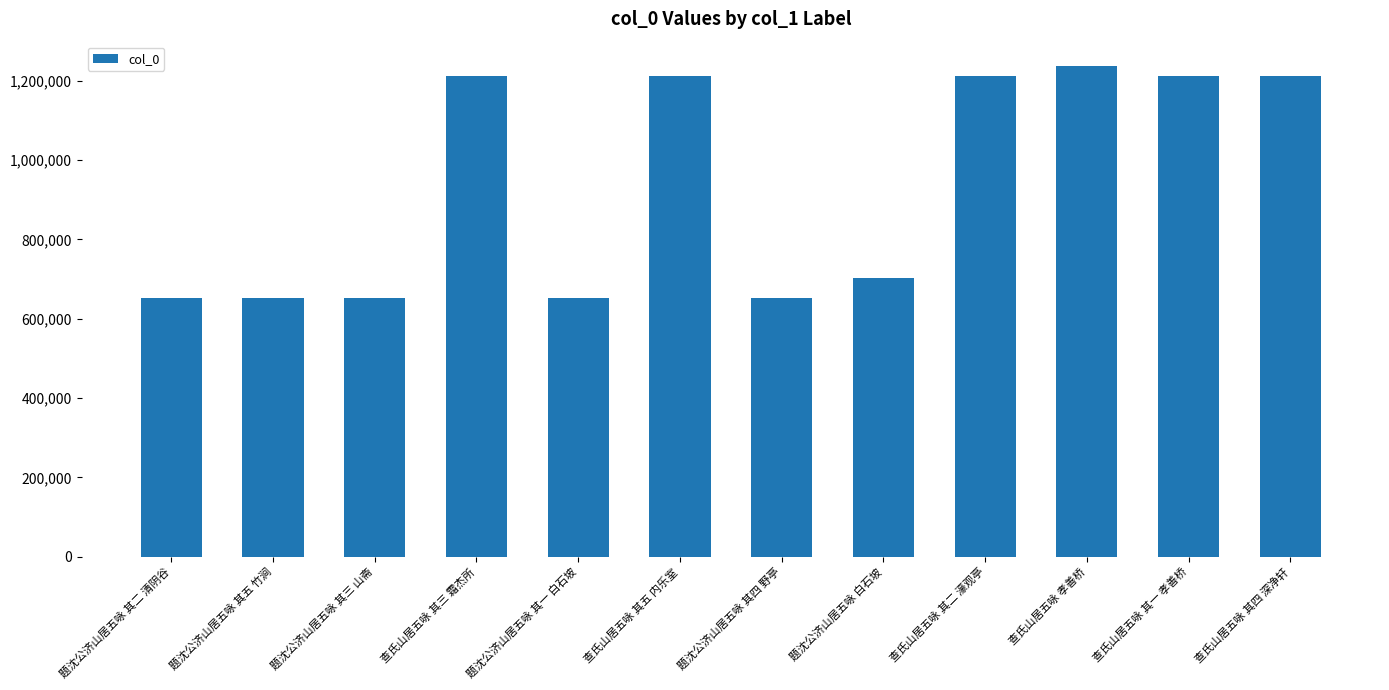

What is the sum of the values at 题沈公济山居五咏 白石坡 and 题沈公济山居五咏 其二 清阴谷?

1355944